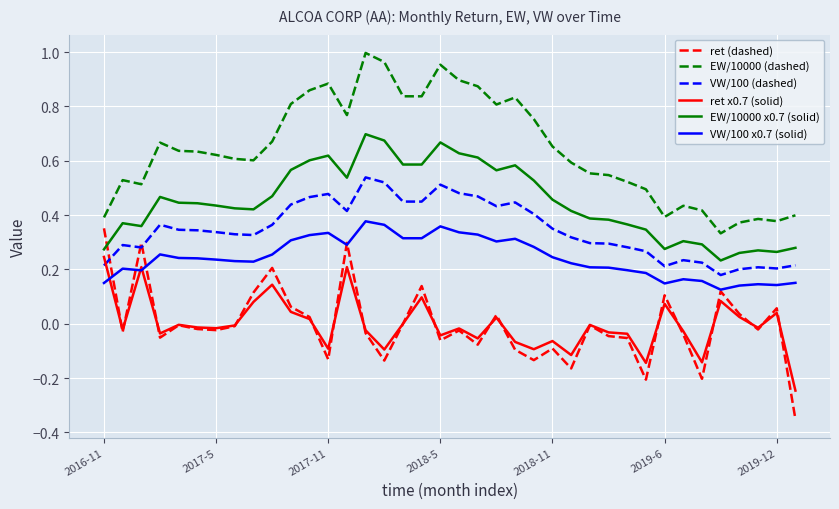

How many VW/100 x0.7 (solid) values are between 0 and 1?

38